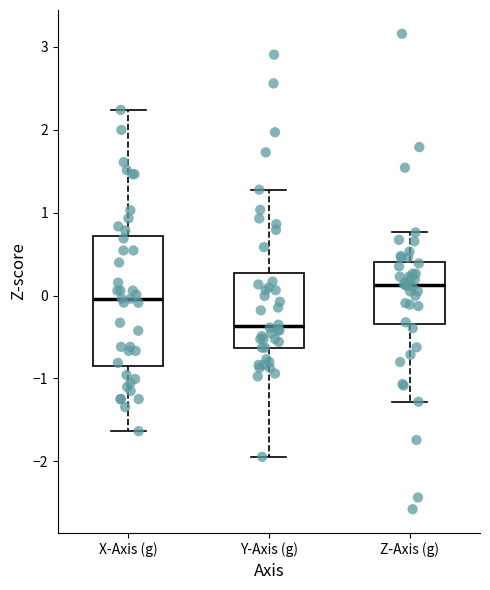

Reading left to right, transcribe this box plot: for each box, give where its median line is, the range the box spans, and where its two whiskers end, as read against the y-axis. The values are not printed on the chart, so give them approximately, as read against the axis.

X-Axis (g): median 0.0, box -0.8 to 0.7, whiskers -1.6 to 2.2
Y-Axis (g): median -0.4, box -0.6 to 0.3, whiskers -1.9 to 1.3
Z-Axis (g): median 0.1, box -0.3 to 0.4, whiskers -1.3 to 0.8